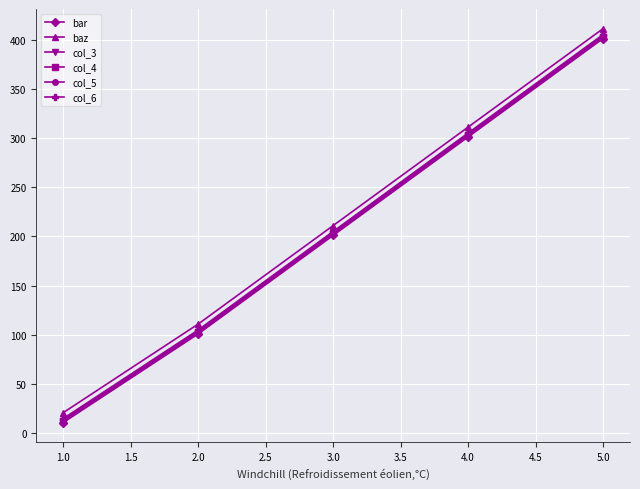

Reading right to left, list all the values displayed in this chart.

bar: 401	301	201	101	11
baz: 411	311	211	111	21
col_3: 402	302	202	102	12
col_4: 403	303	203	103	13
col_5: 404	304	204	104	14
col_6: 405	305	205	105	15